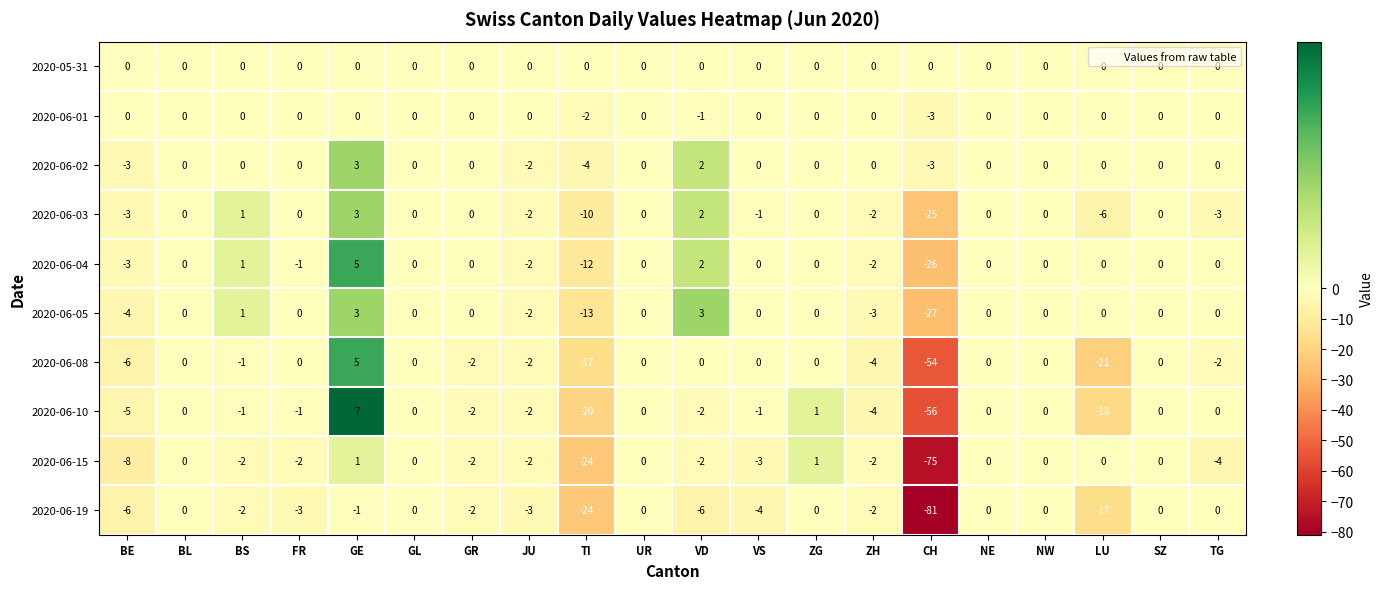

Which series has the largest total across all categories?

2020-05-31